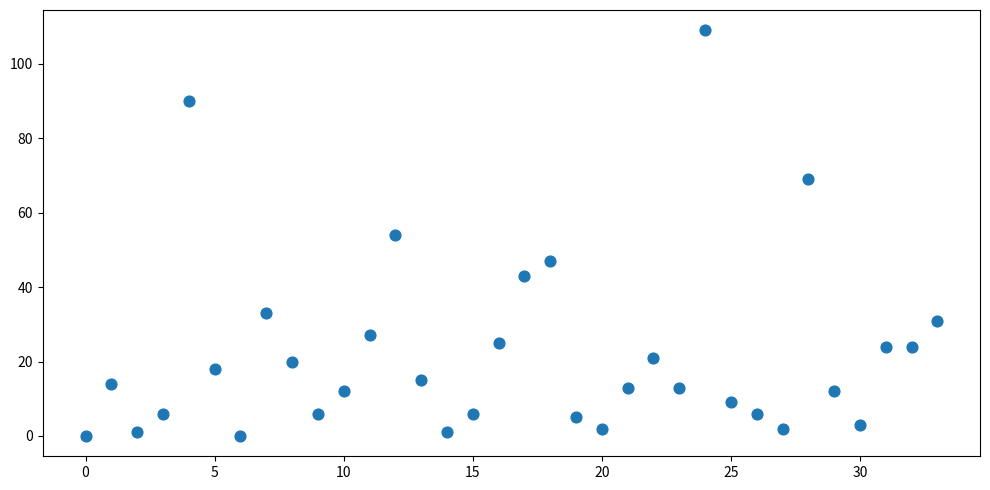

What is the range of Y values (max minus min)?

109